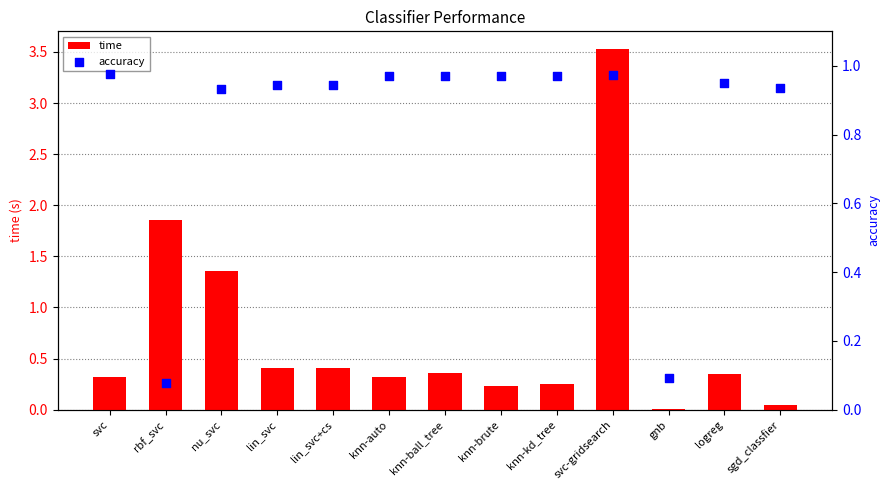

Which series has the largest total across all categories?

accuracy